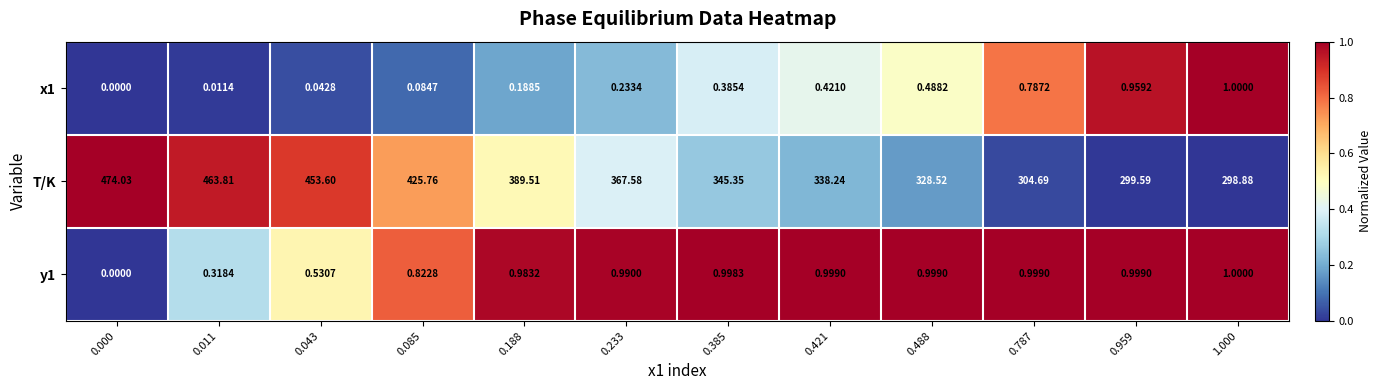

Which series changed the most between 0.488 and 0.787?

T/K